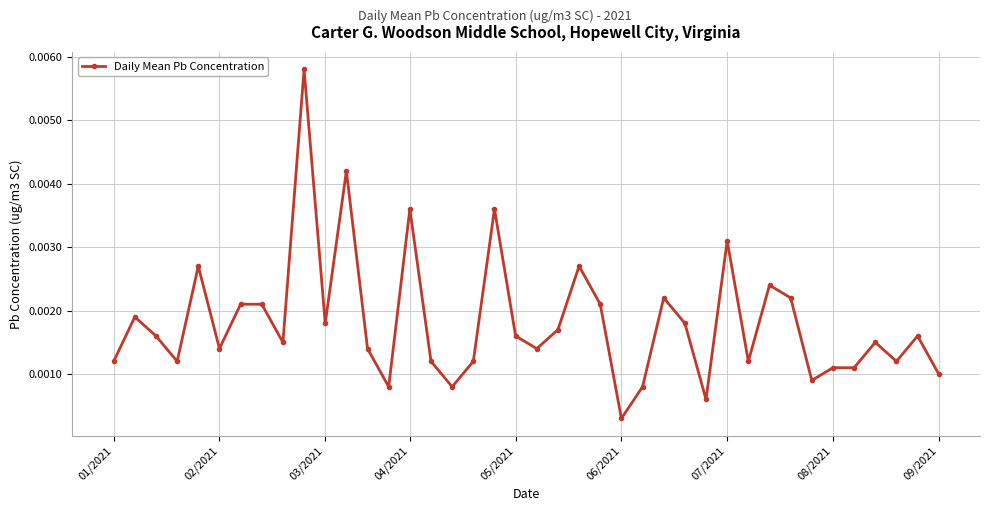

True or false: there are more than 1 points higher than both neighbors.

True